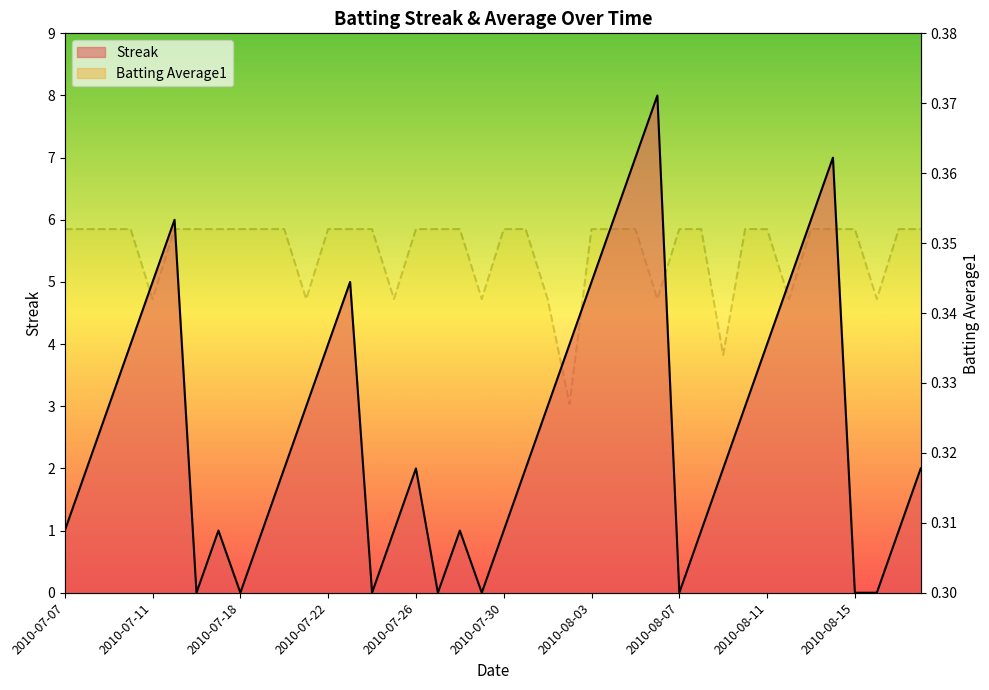

Between which two adjacent categories do Batting Average1 and Streak first intersect?

2010-07-15 and 2010-07-16